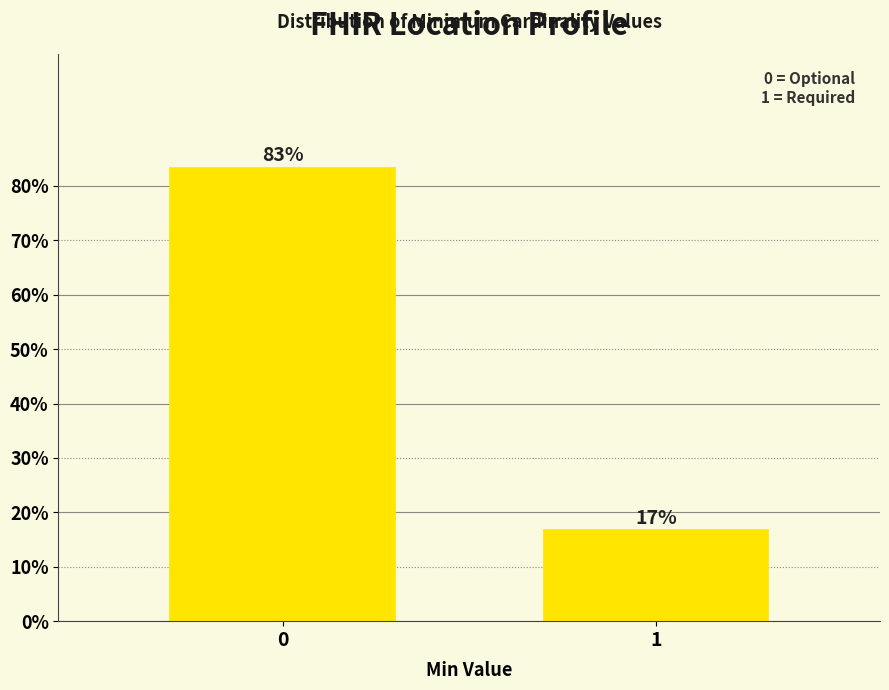

What is the value of the 1st bar from the left?

83.3